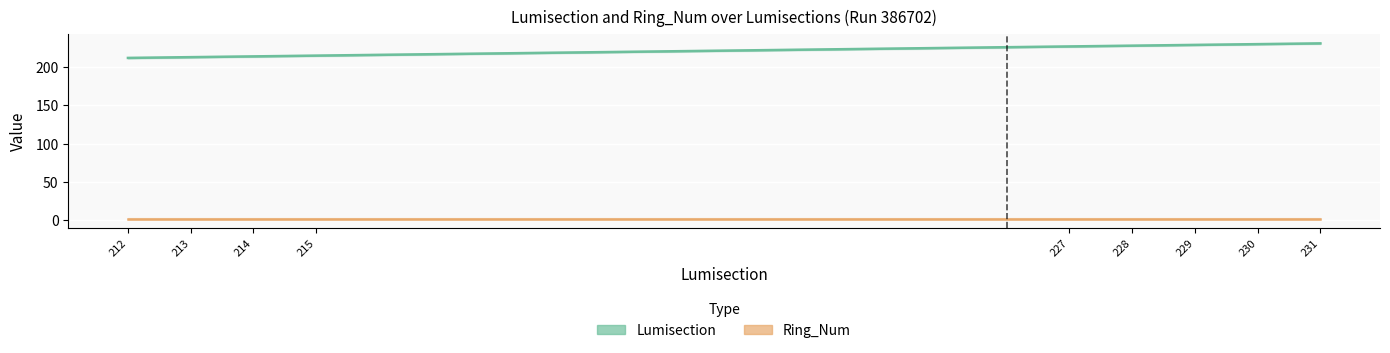

What is the spread (max minus min) of values at 230?

228